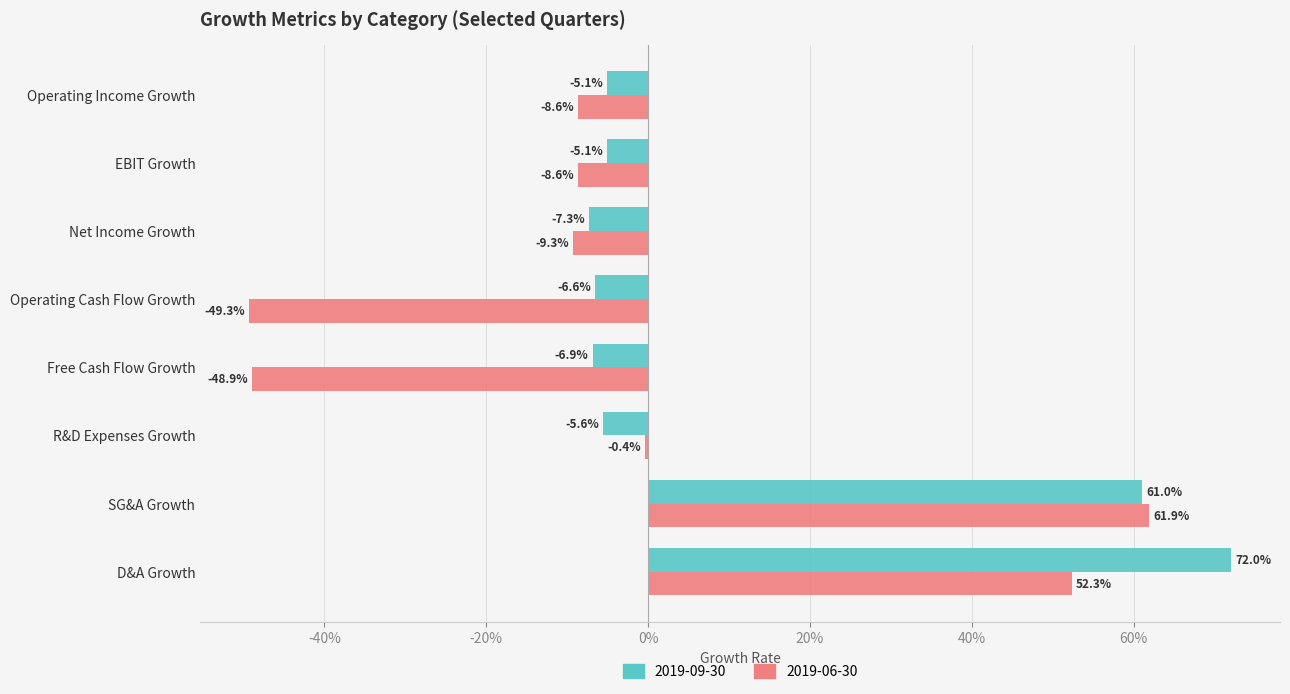

Where does the 2019-09-30 series first go above 0?

SG&A Growth